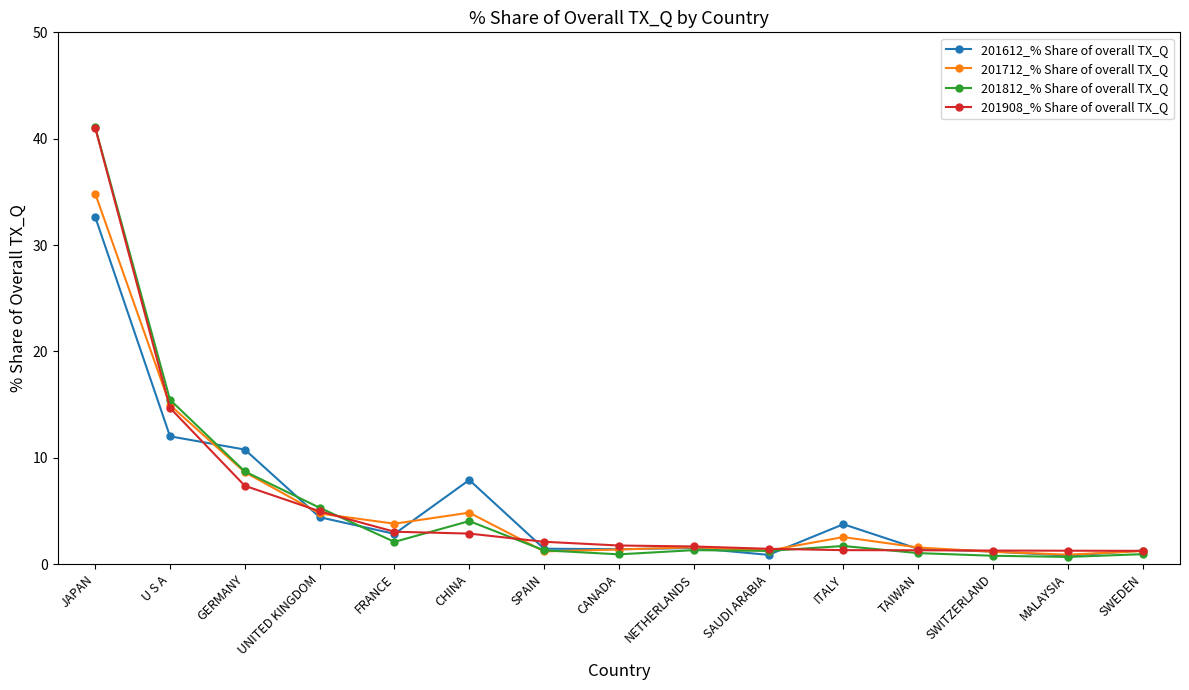

True or false: 201812_% Share of overall TX_Q has a value of 0.7 at MALAYSIA.

True